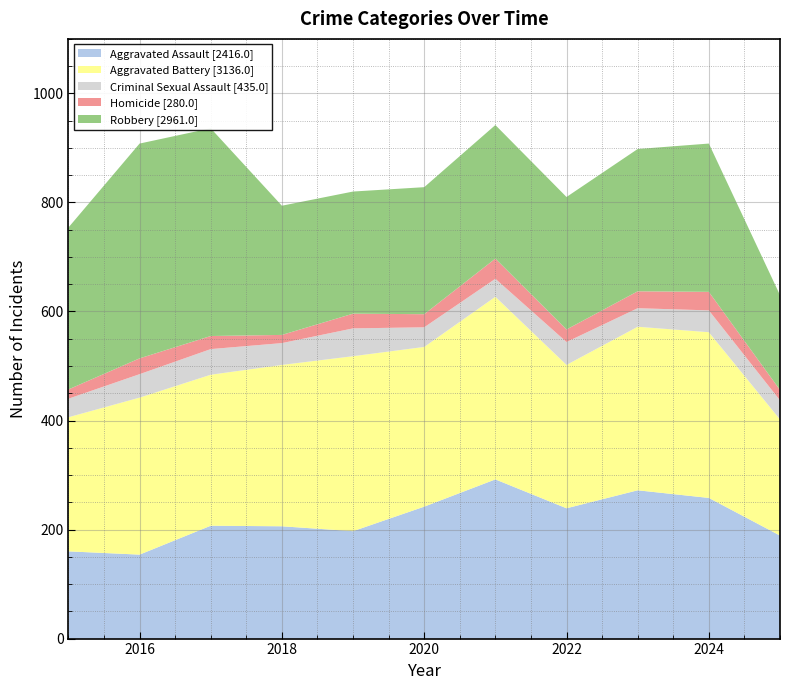

Reading left to right, list all the values displayed in this chart.

Aggravated Assault: 2015=160	2016=154	2017=207	2018=206	2019=197	2020=242	2021=292	2022=239	2023=272	2024=258	2025=189
Aggravated Battery: 2015=246	2016=288	2017=277	2018=296	2019=321	2020=293	2021=335	2022=263	2023=300	2024=304	2025=213
Criminal Sexual Assault: 2015=34	2016=43	2017=47	2018=40	2019=51	2020=36	2021=33	2022=42	2023=34	2024=40	2025=35
Homicide: 2015=17	2016=29	2017=24	2018=15	2019=27	2020=24	2021=37	2022=23	2023=31	2024=34	2025=19
Robbery: 2015=297	2016=394	2017=381	2018=237	2019=224	2020=233	2021=245	2022=243	2023=261	2024=272	2025=174